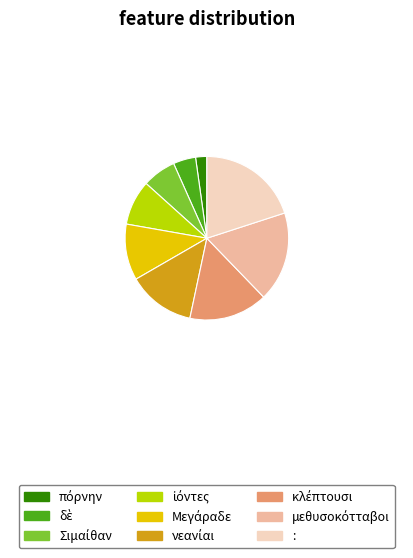

Is it true that : is 20% of the pie?

True